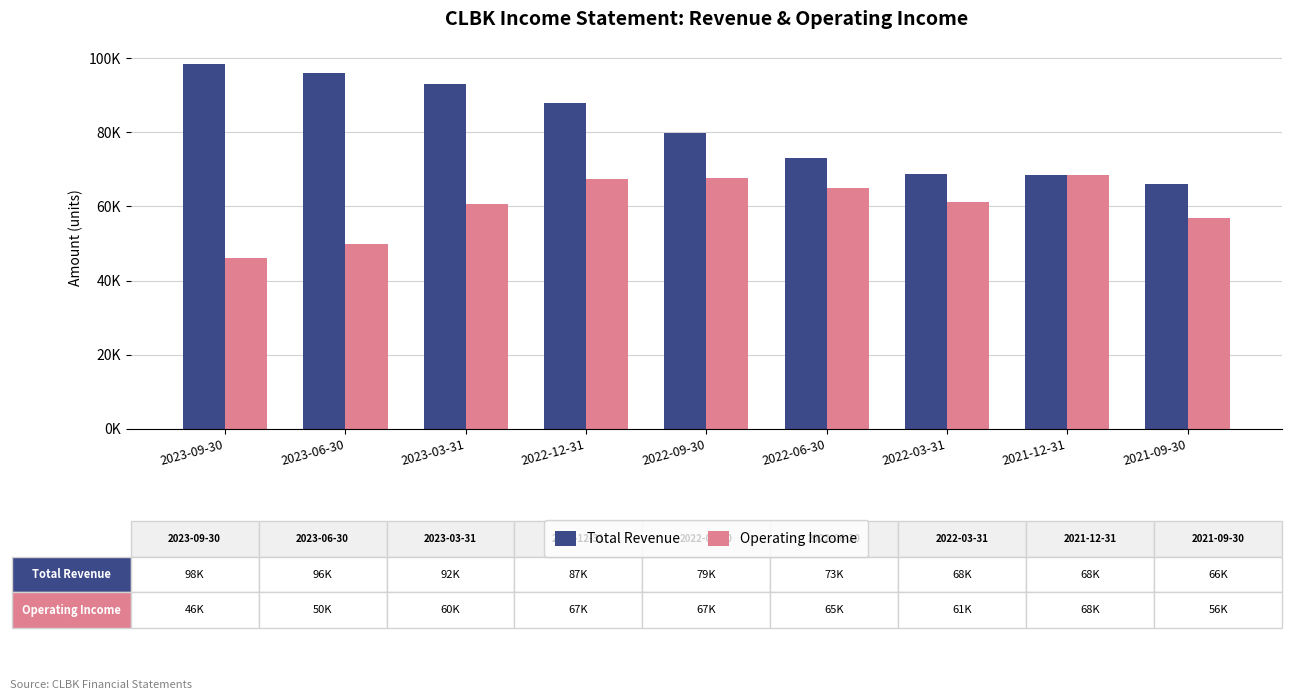

At 2022-09-30, list the series in order from largest to smallest.

Total Revenue, Operating Income